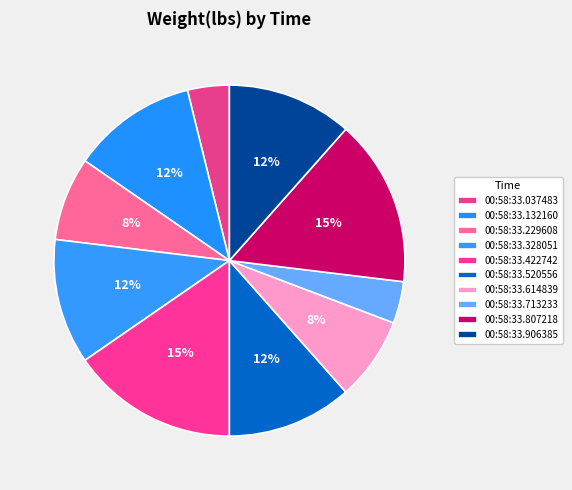

What is the total percentage of 00:58:33.422742 and 00:58:33.713233?

19.2%